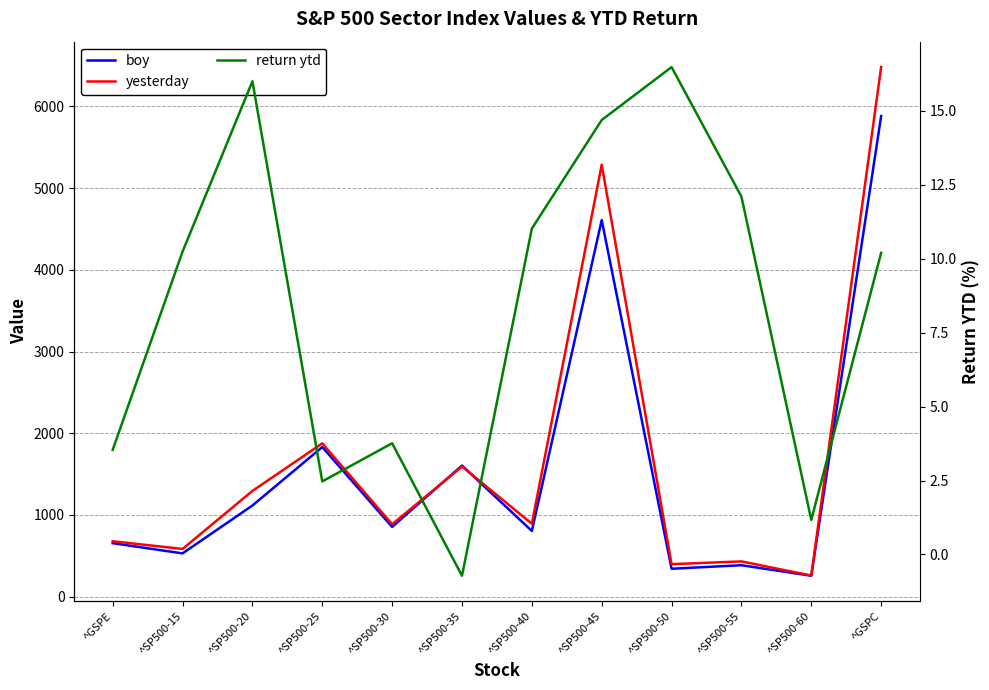

Which series has the widest spread of values?

yesterday